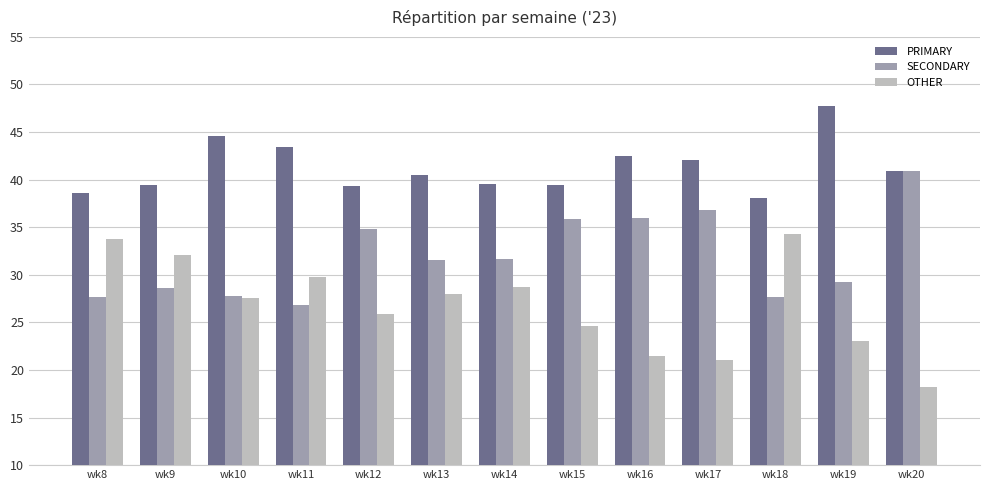

The value of OTHER at wk18 is 34.3. True or false?

True